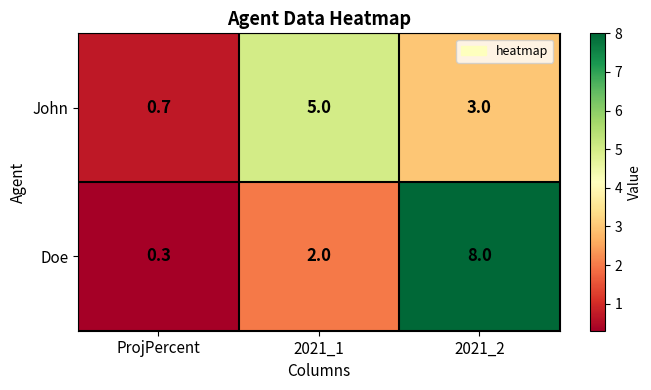

What is the sum of all John values?

8.7